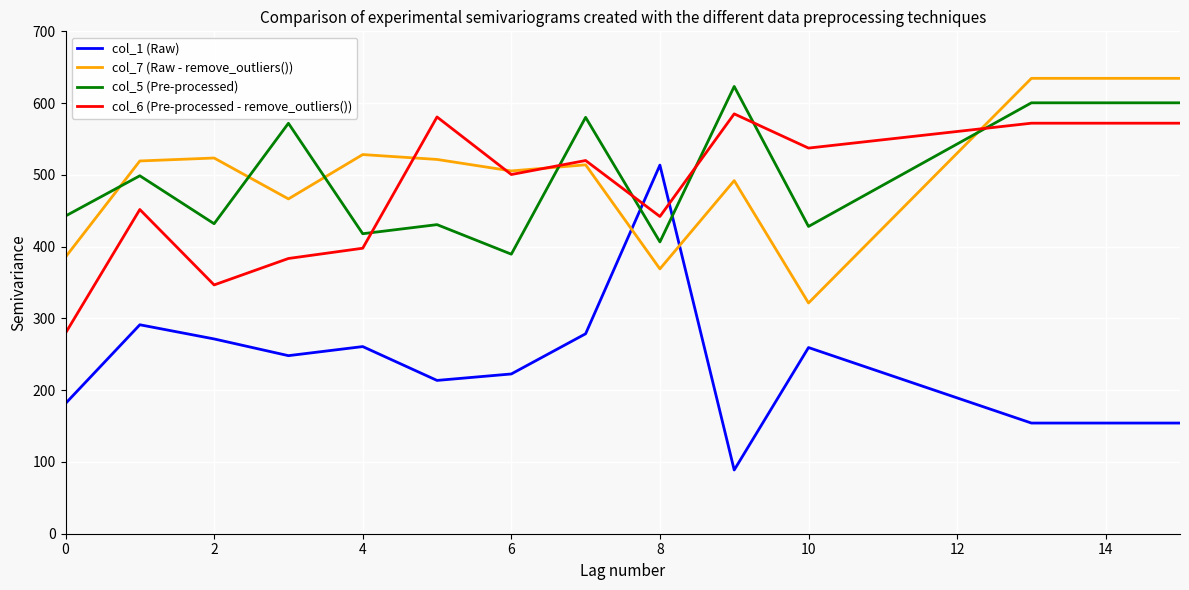

How many intersections are there between col_1 (Raw) and col_6 (Pre-processed - remove_outliers())?

2